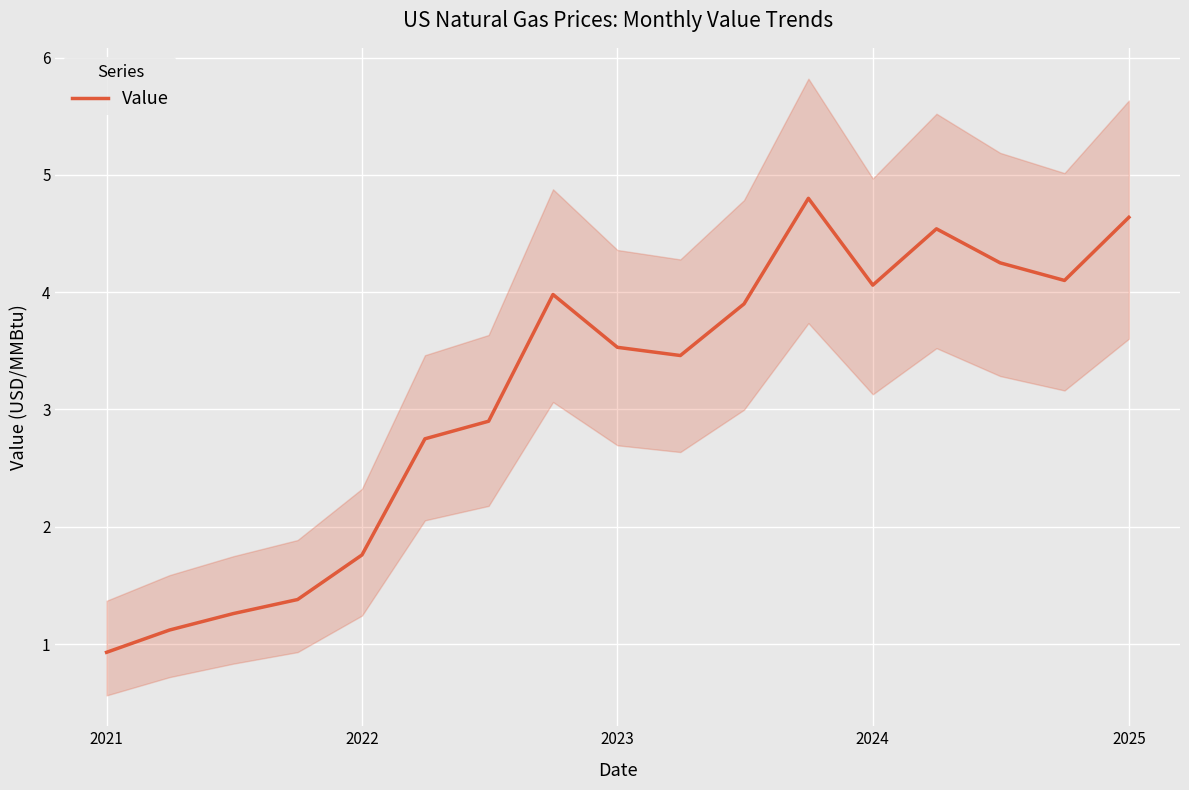

Which category has the lowest value in the Value series?

2021